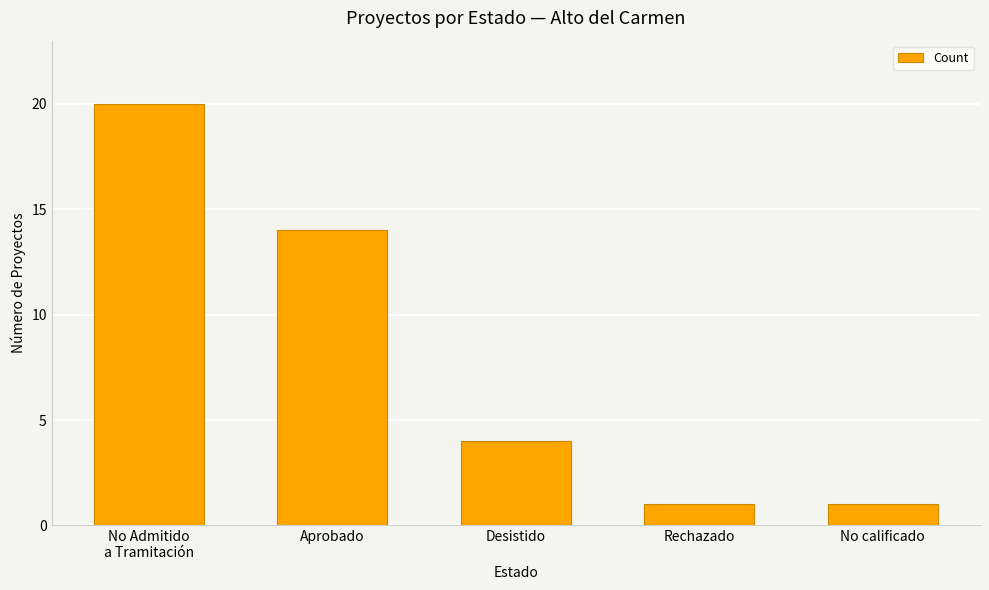

Reading right to left, list all the values displayed in this chart.

1	1	4	14	20